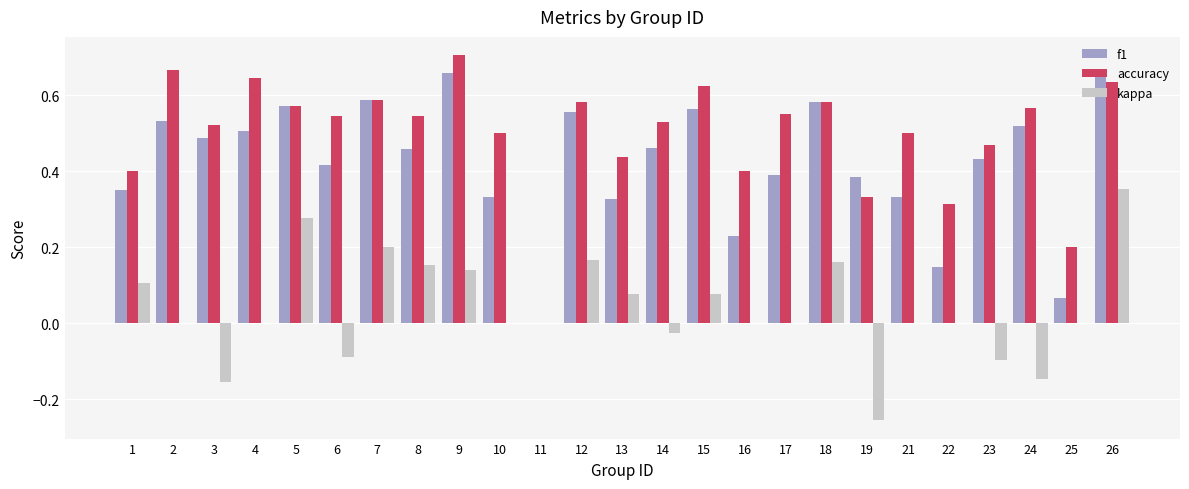

Is the value of kappa at 16 greater than the value of accuracy at 22?

No